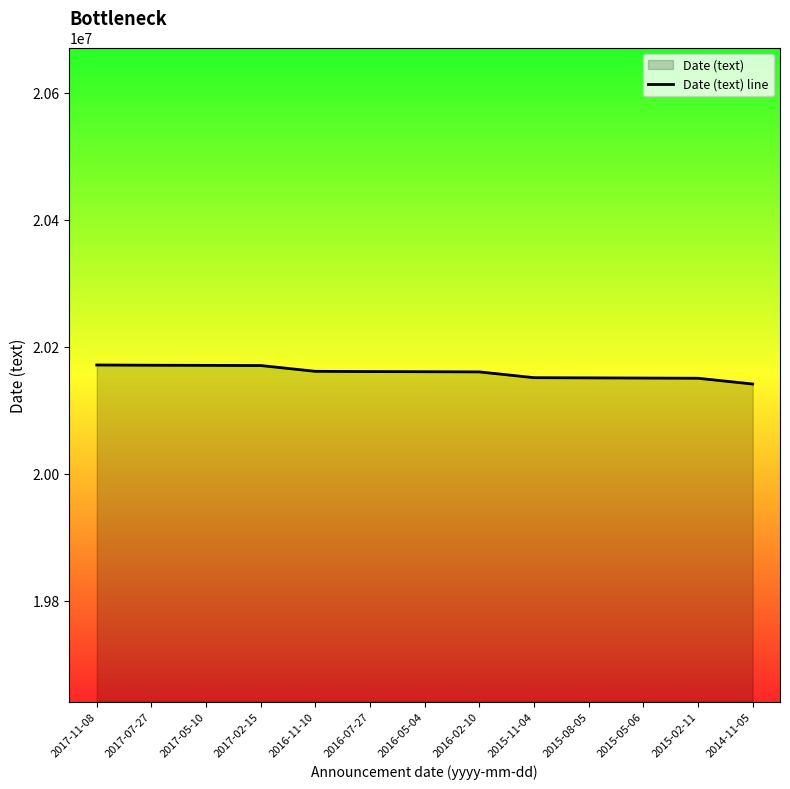

What is the value of the 11th point from the left?

20150506